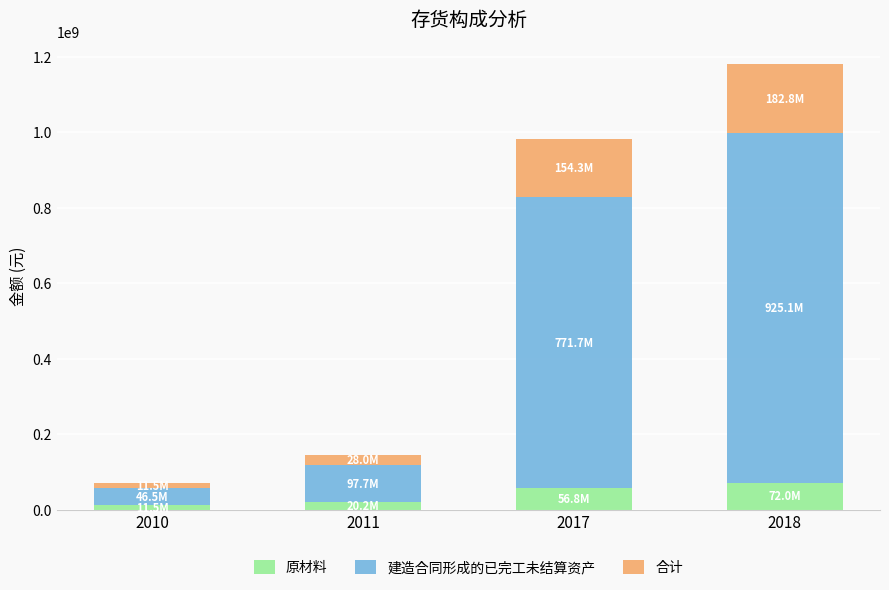

What is the sum of all 原材料 values?

160576762.5